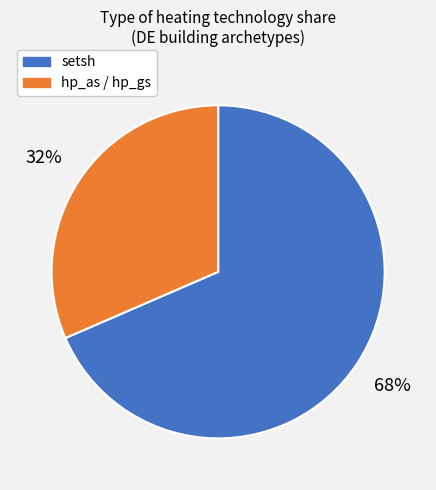

To the nearest percent, what is the average slice percentage?

50%